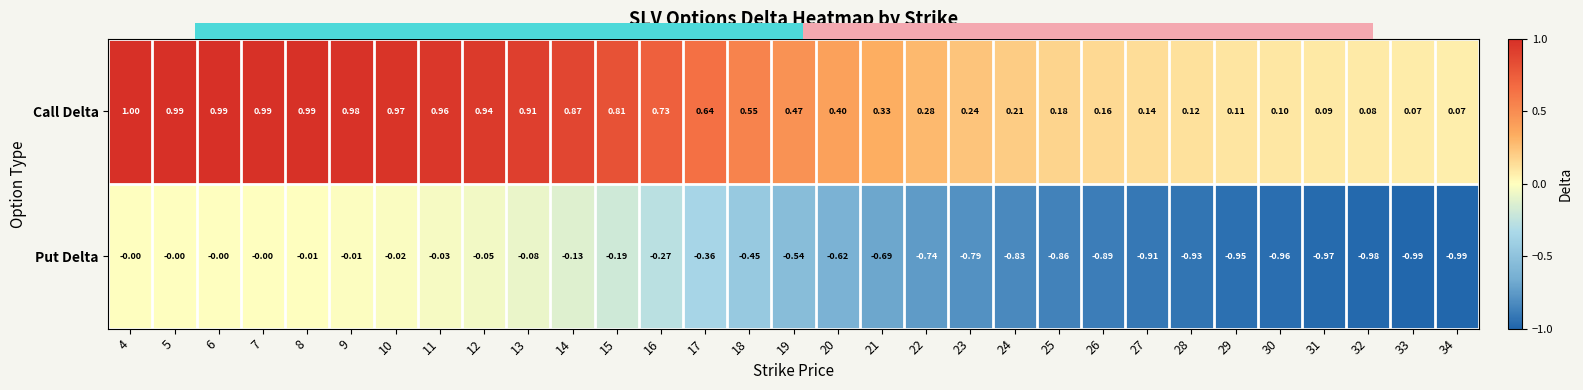

Which series changed the most between 12 and 17?

Put Delta